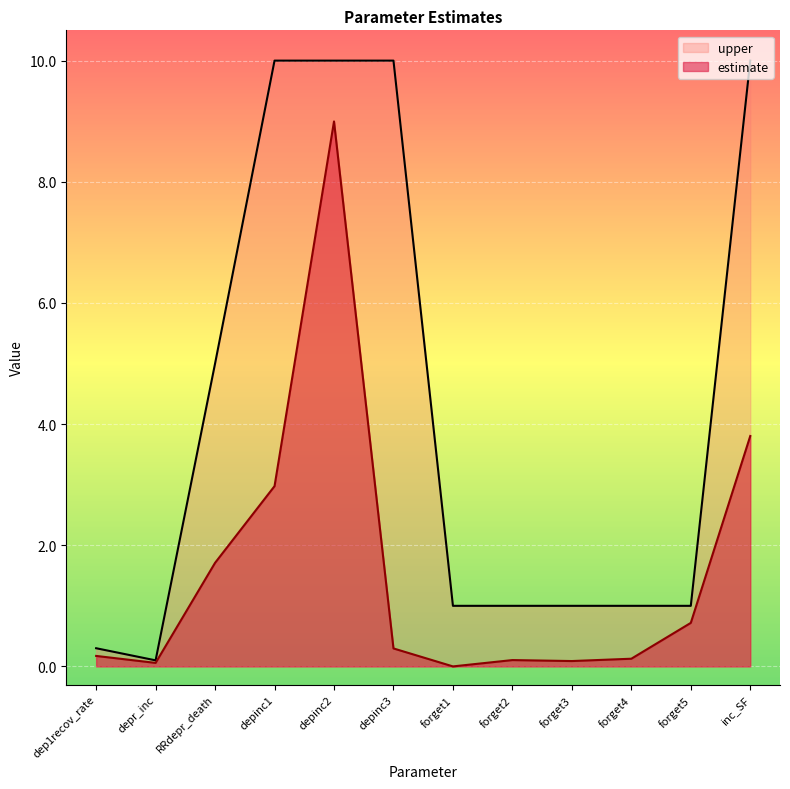

How many lines are shown in the chart?

2